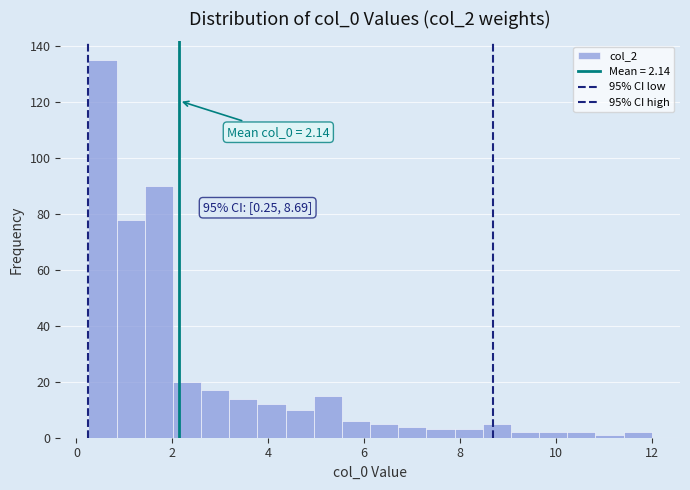

Read against the x-axis, roughly where is the centre of the tallest bar?

0.6